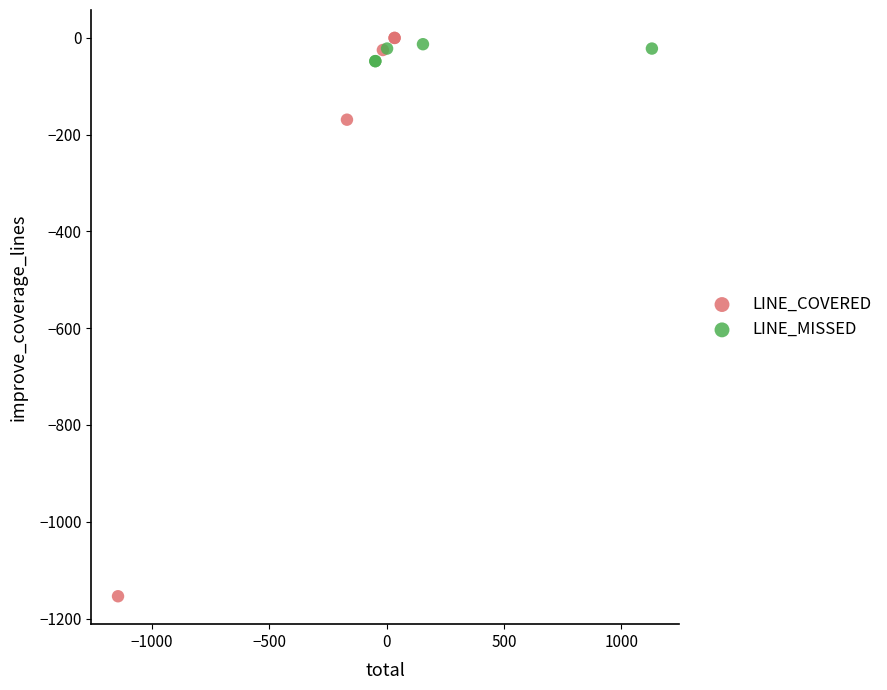

Which series contains the lowest Y value?

LINE_COVERED